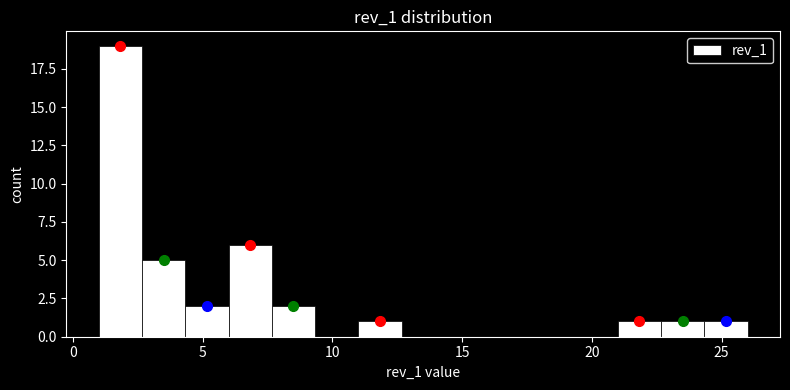

Around what value on the x-axis is the tallest bar? Give the approximate position of its centre, as read against the axis.

2.0